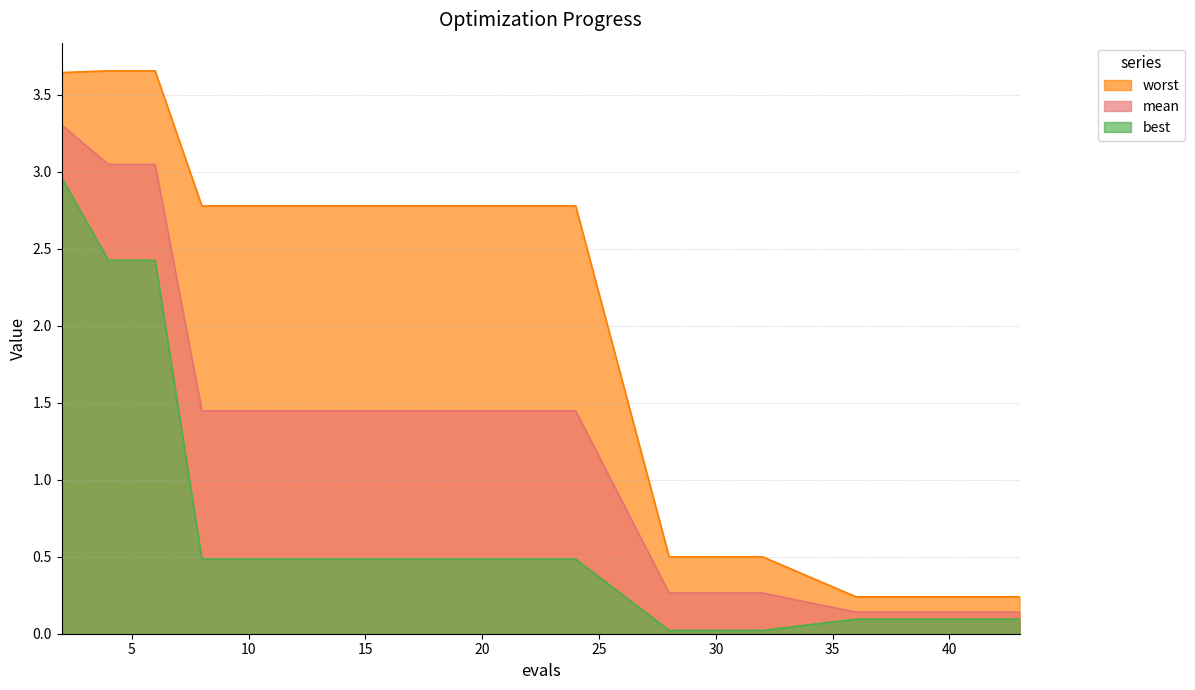

At which label does worst reach its peak?

4